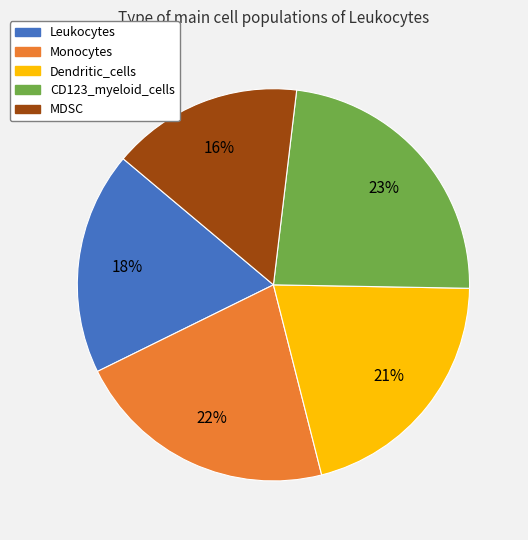

To the nearest percent, what is the average slice percentage?

20%